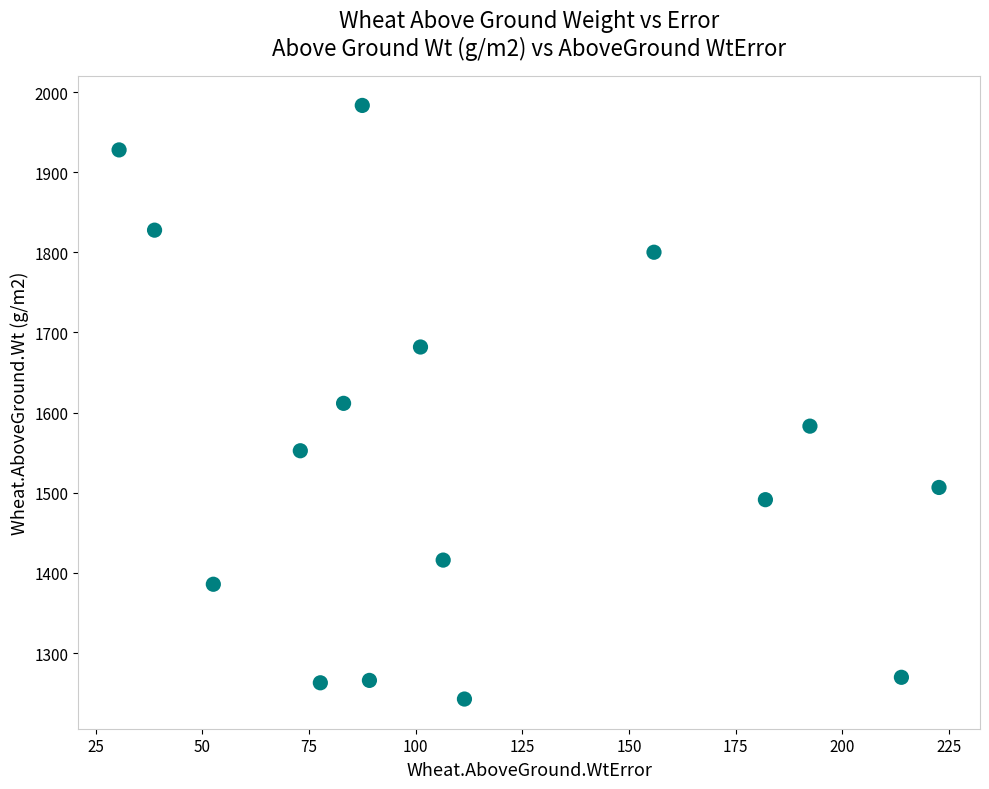

What is the range of X values (max minus min)?

192.2